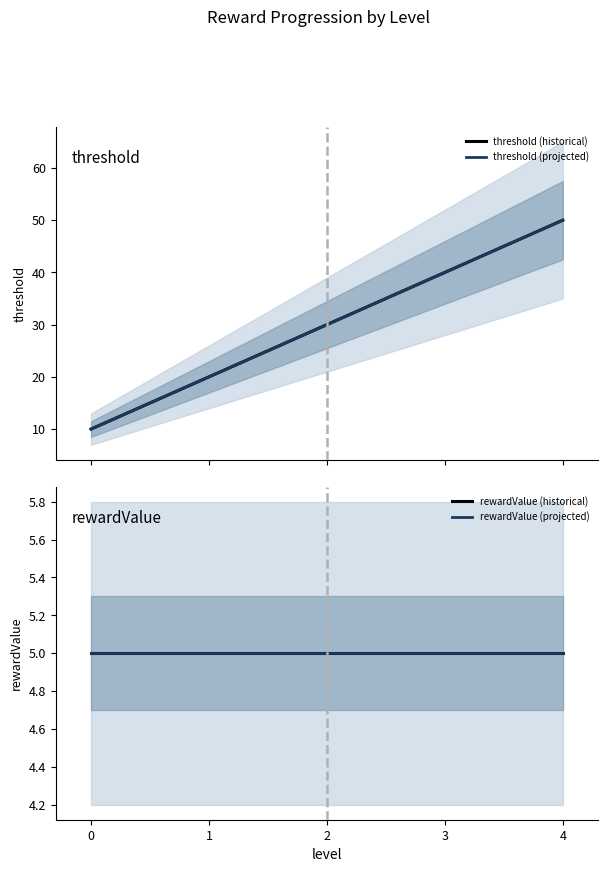

At how many categories does at least one series exceed 44?

1